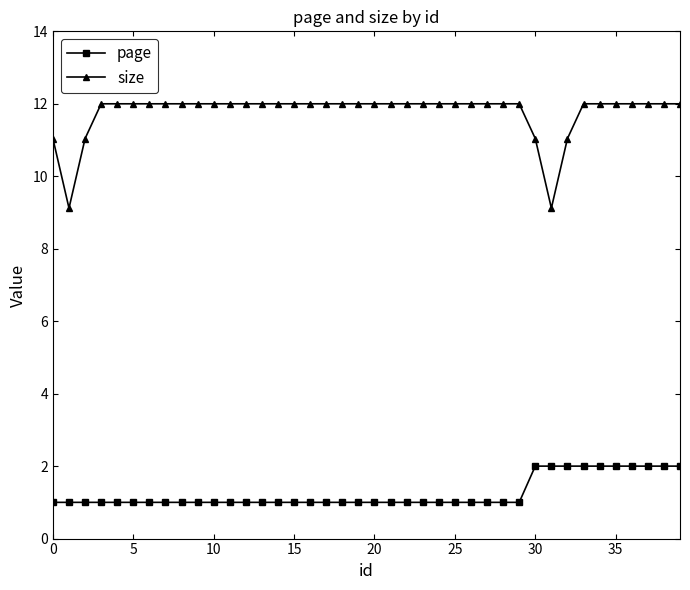

True or false: size and page intersect in this chart.

False